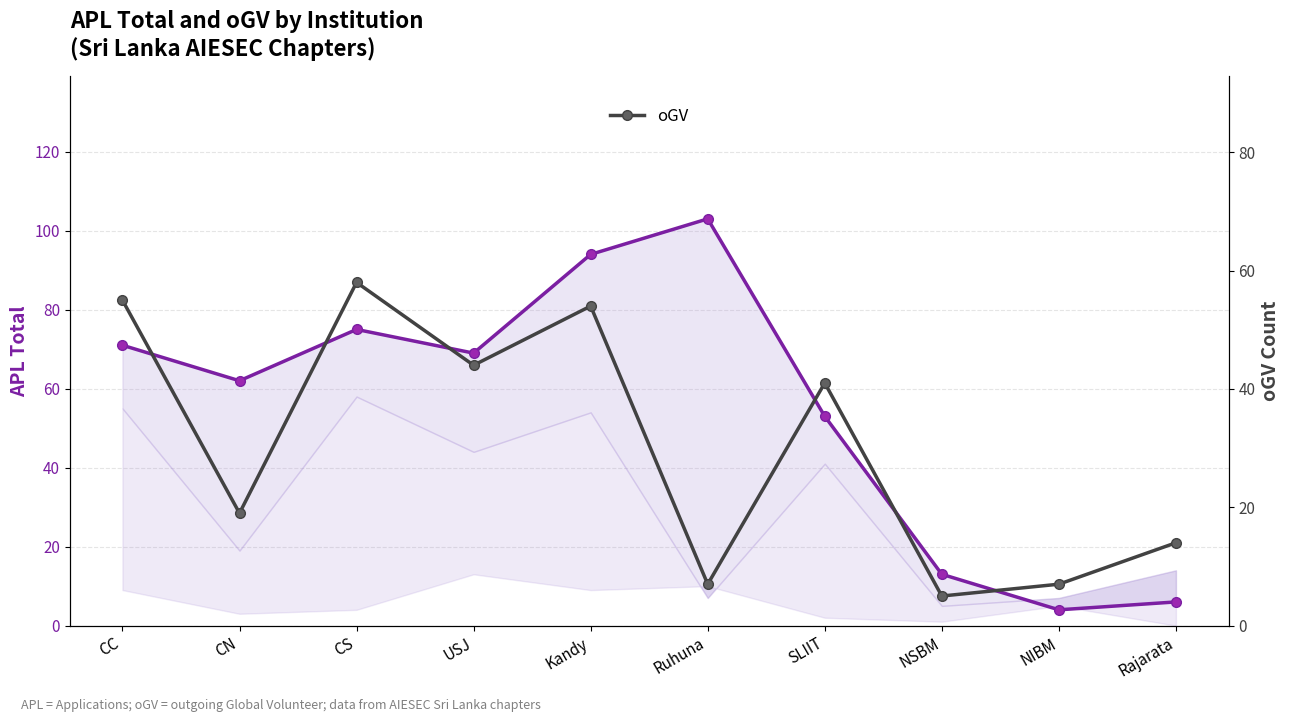

List the series in order of their overall mean, highest first.

APL Total, oGV